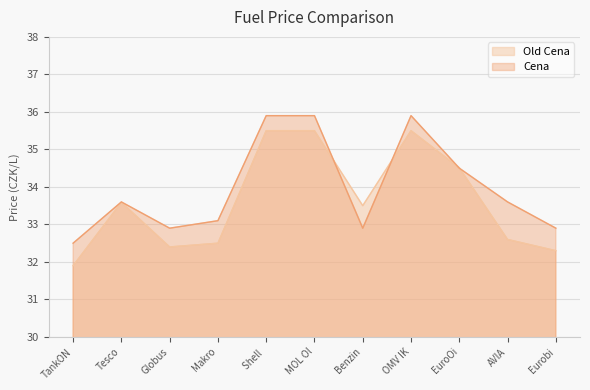

True or false: Cena has a value of 33.6 at AVIA.

True